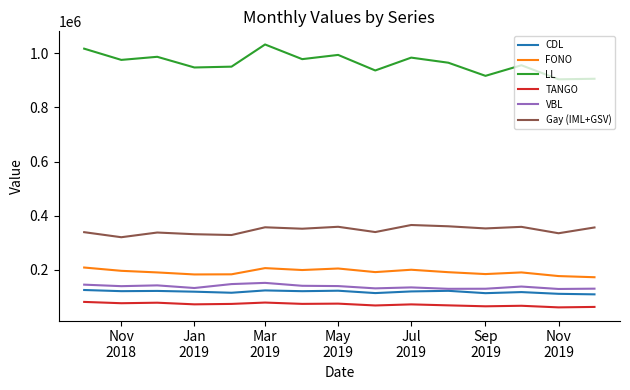

Does the chart display data point markers on the line(s)?

No